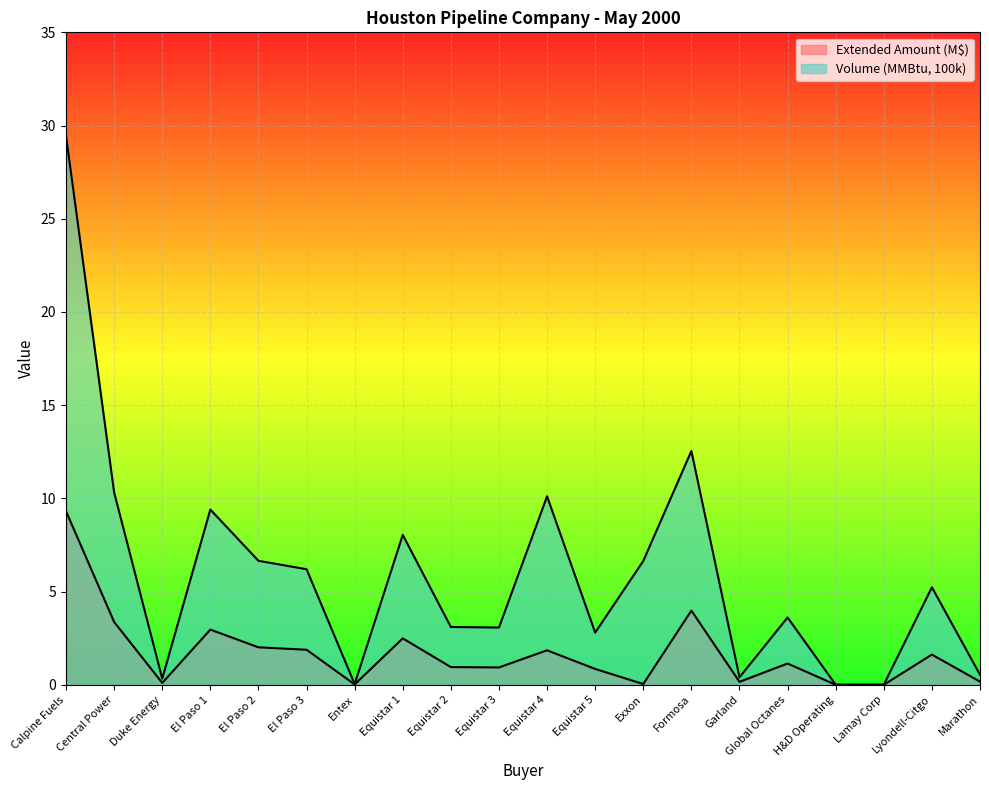

Which series has the widest spread of values?

Volume (MMBtu, 100k)